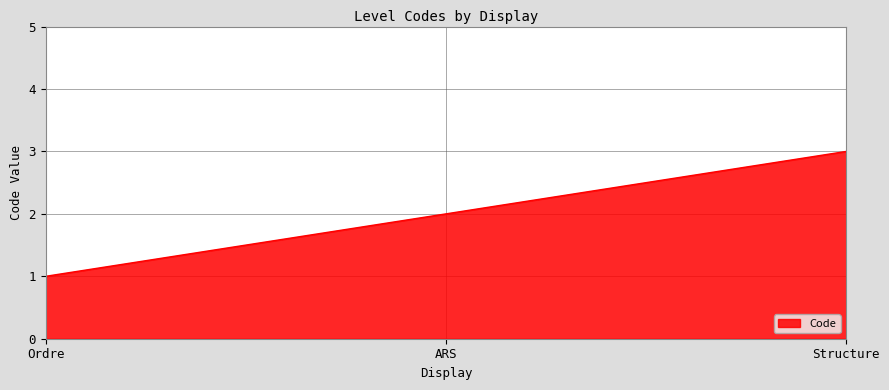

Rank the categories by value from lowest to highest.

Ordre, ARS, Structure